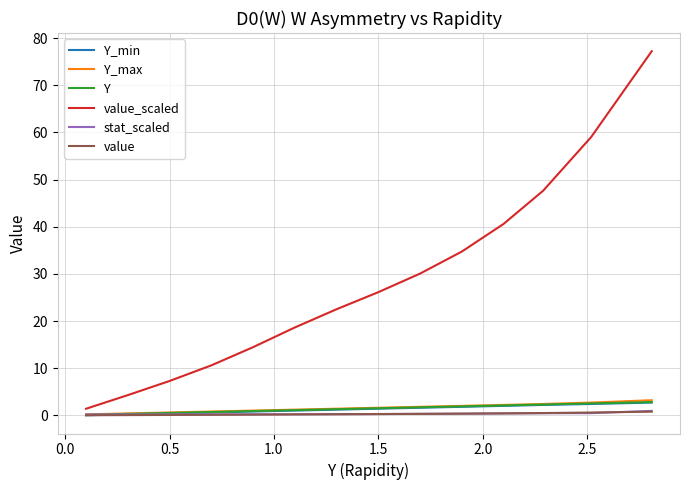

Which series has the largest total across all categories?

value_scaled